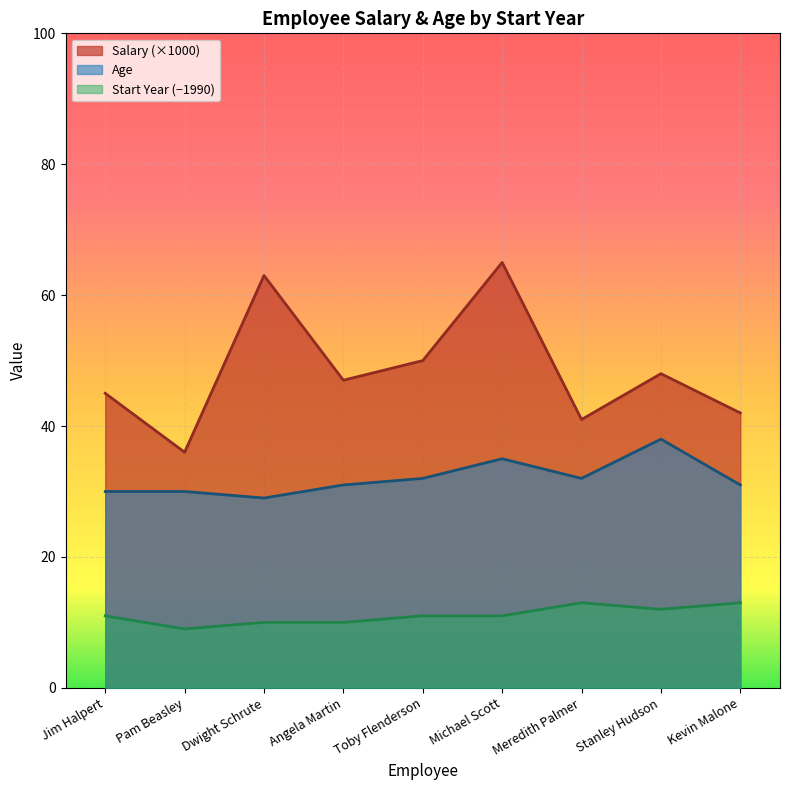

True or false: Salary and Age cross at least once.

False